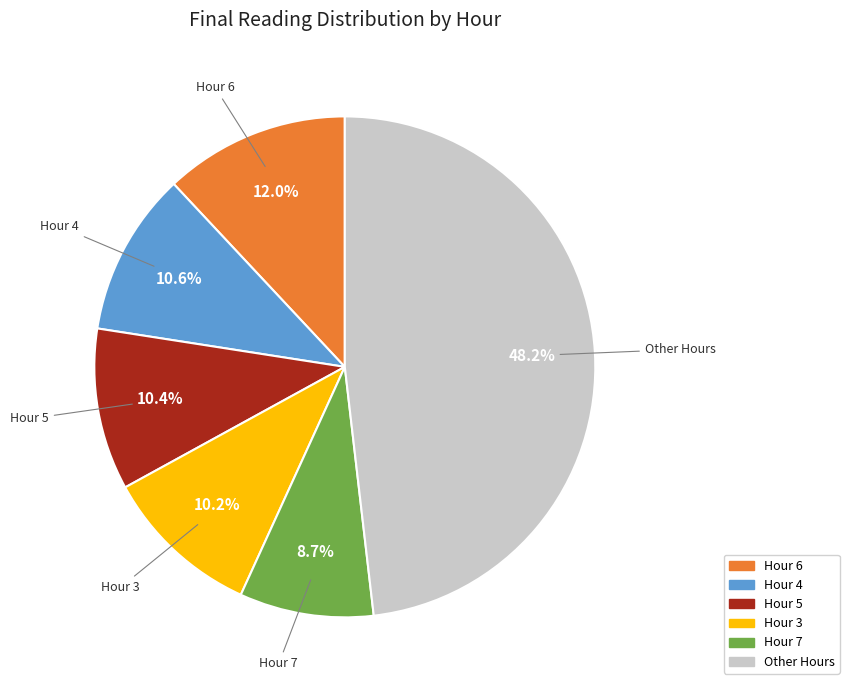

Does any single category account for the majority?

No